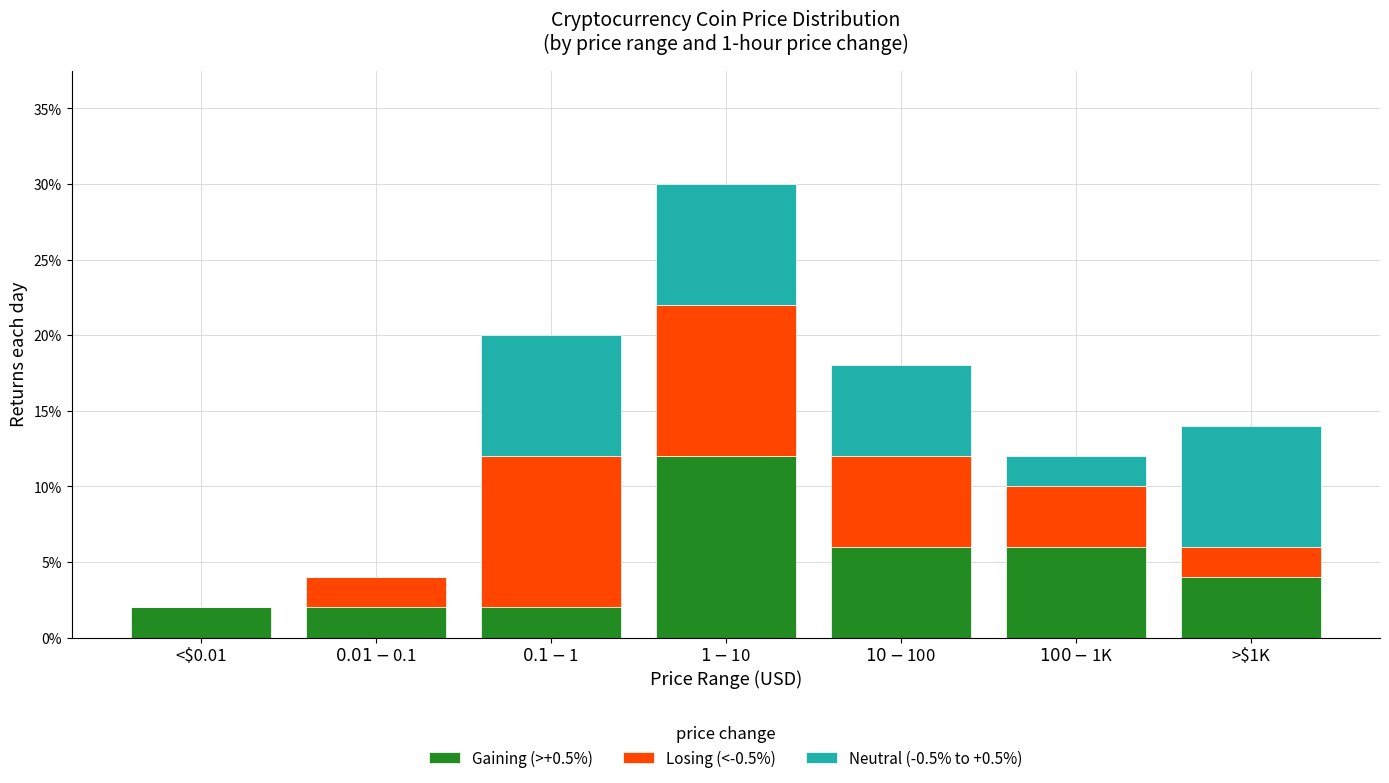

What is the maximum value for Gaining (>+0.5%)?

12